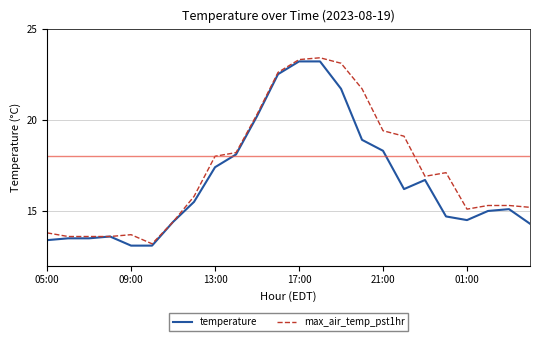

List the series in order of their overall mean, highest first.

max_air_temp_pst1hr, temperature